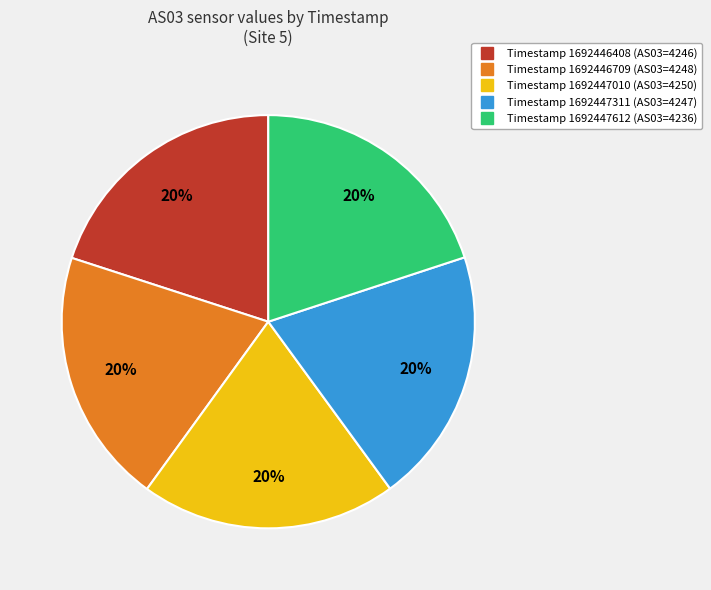

To the nearest percent, what is the average slice percentage?

20%